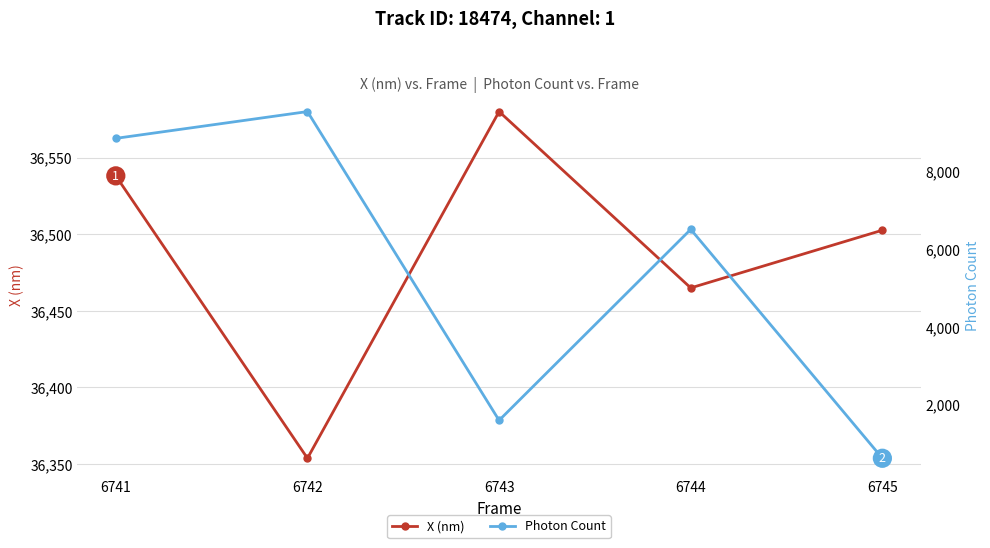

True or false: Photon Count and X (nm) intersect in this chart.

False